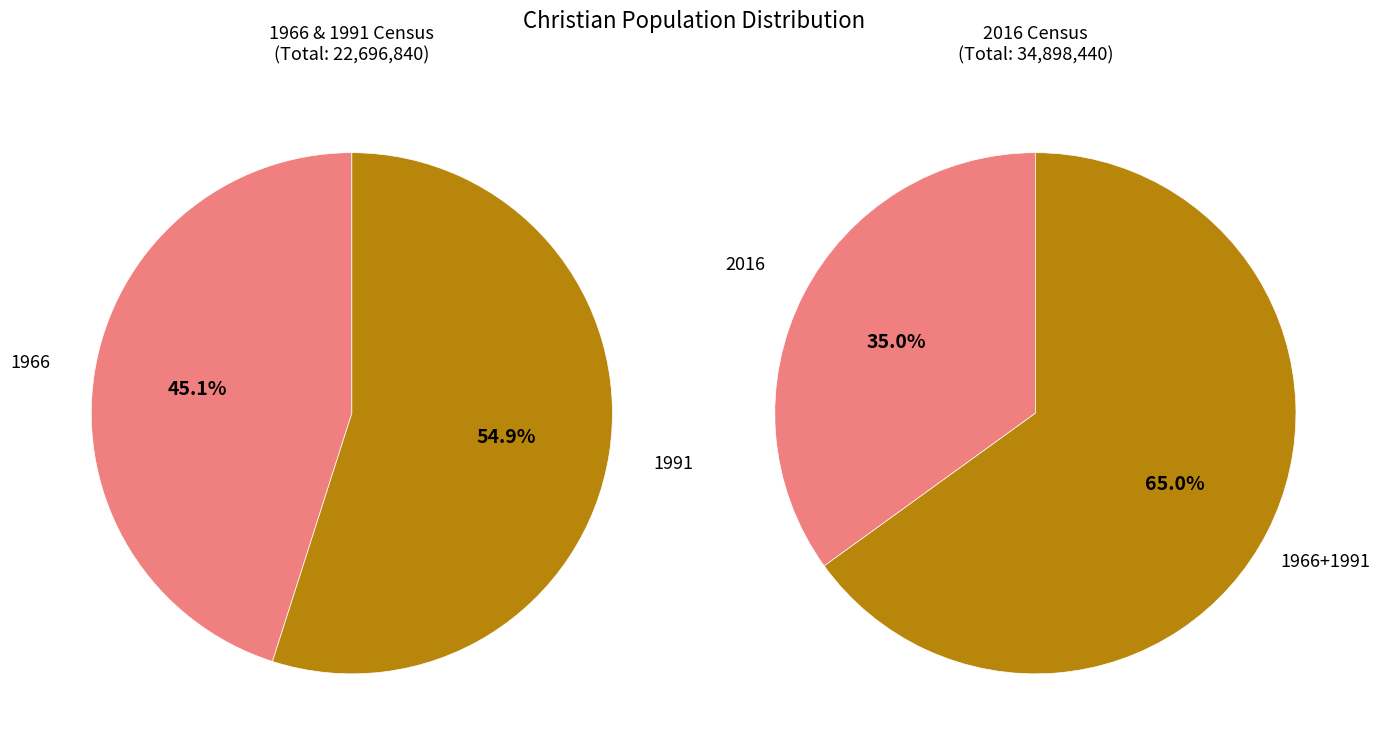

Is the sum of 1991 and 1966 greater than half?

Yes